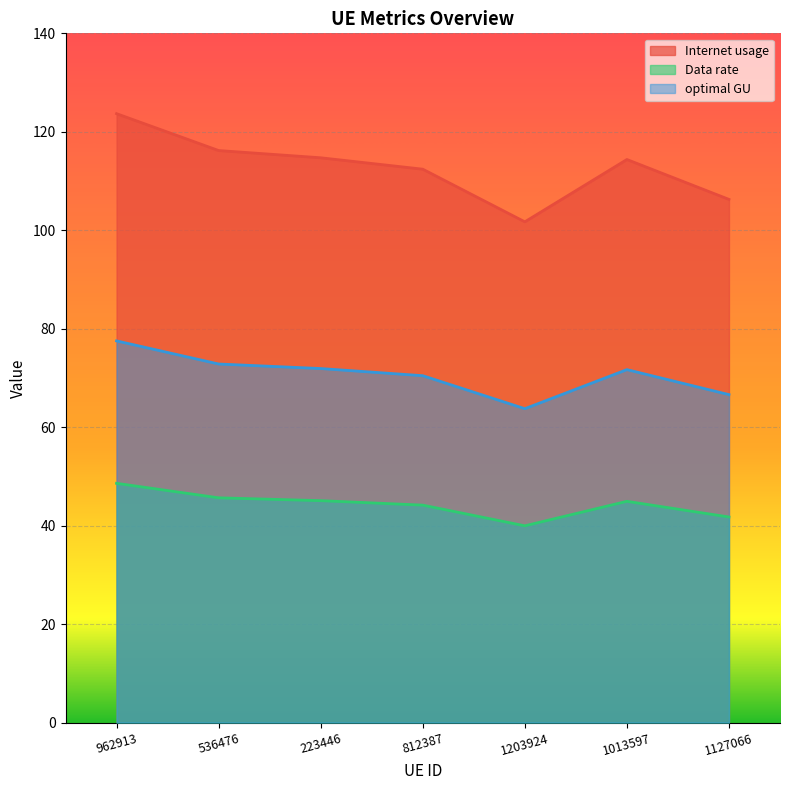

What is the maximum value shown in the chart?

123.7